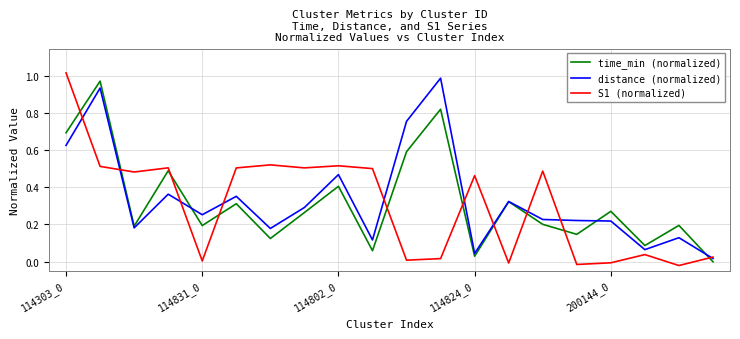

Which series ends up on top after the final intersection of time_min (normalized) and S1 (normalized)?

S1 (normalized)